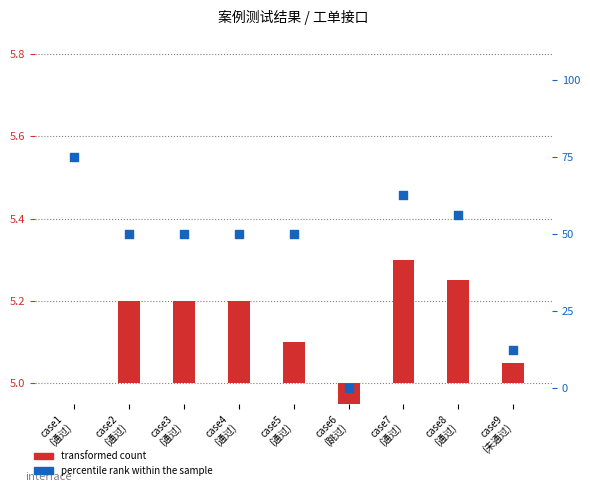

Which series has the largest total across all categories?

percentile rank within the sample